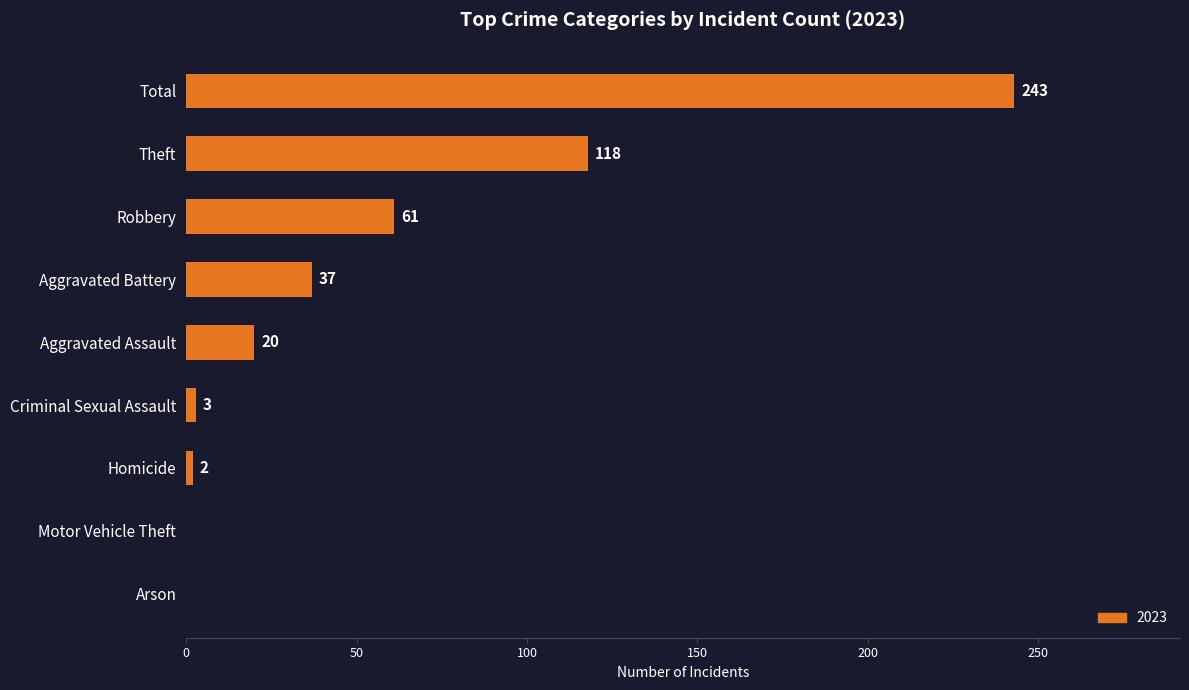

The chart shows a value of 2 at Homicide. True or false?

True